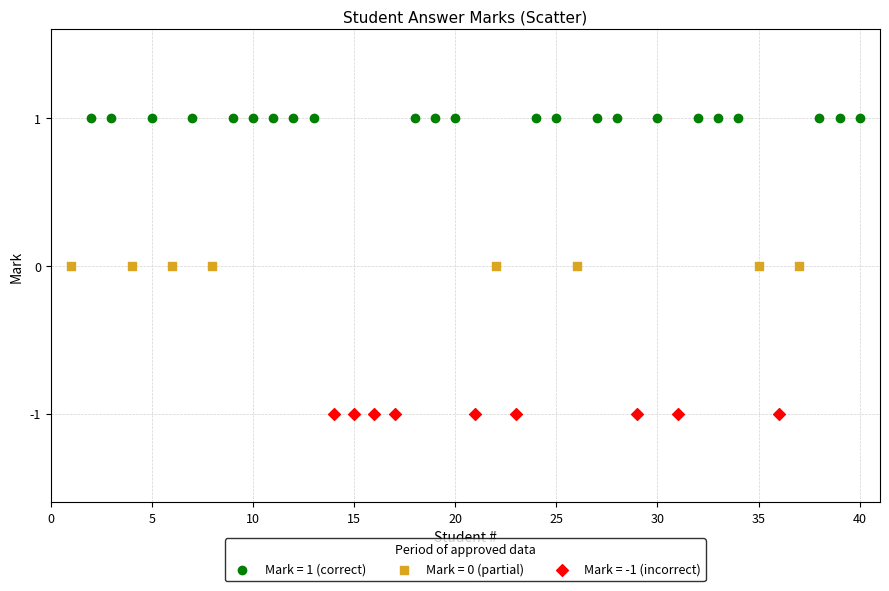

Which series reaches the minimum Y coordinate?

Mark = -1 (incorrect)